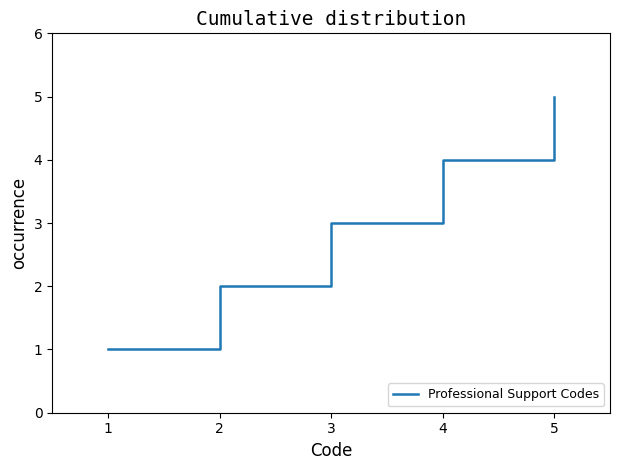

What is the greatest value displayed?

5